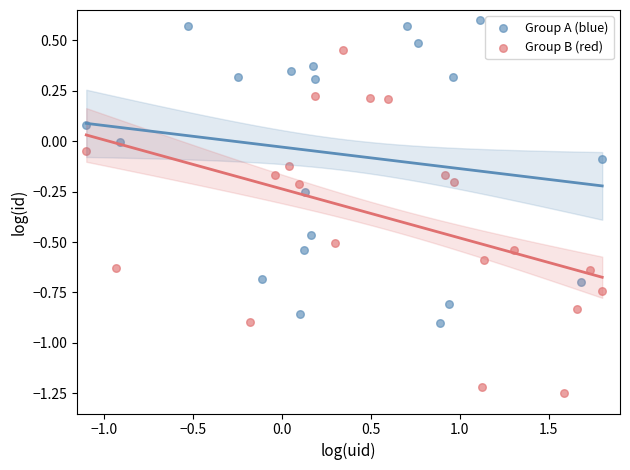

Which series reaches the maximum Y coordinate?

Group A (blue)